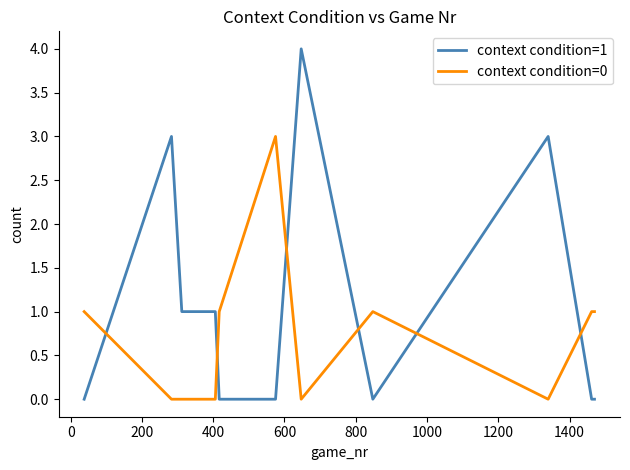

Which series has the widest spread of values?

context condition=1